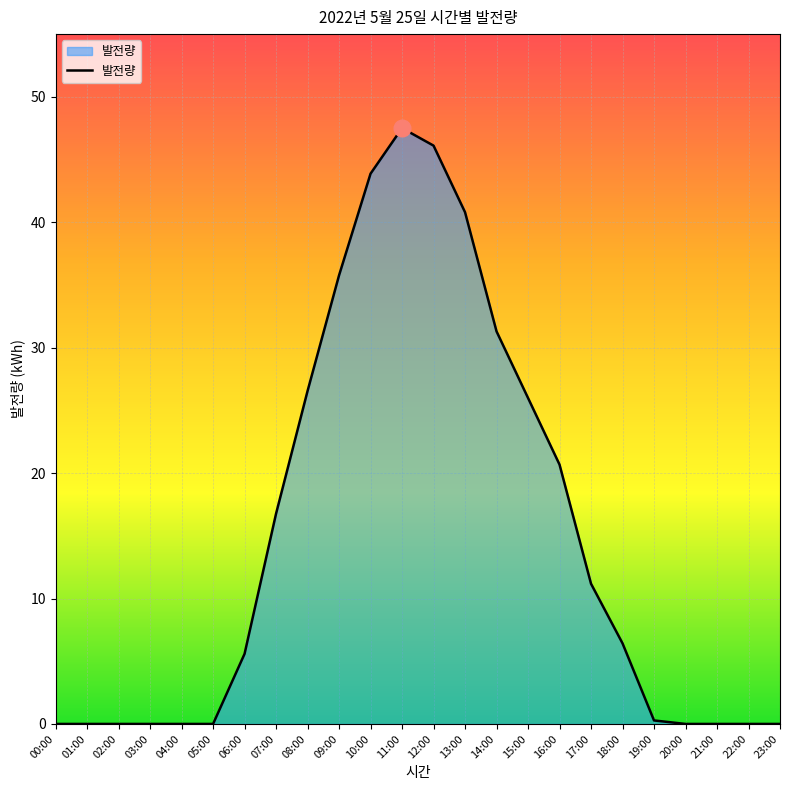

Does the chart have visible grid lines?

Yes